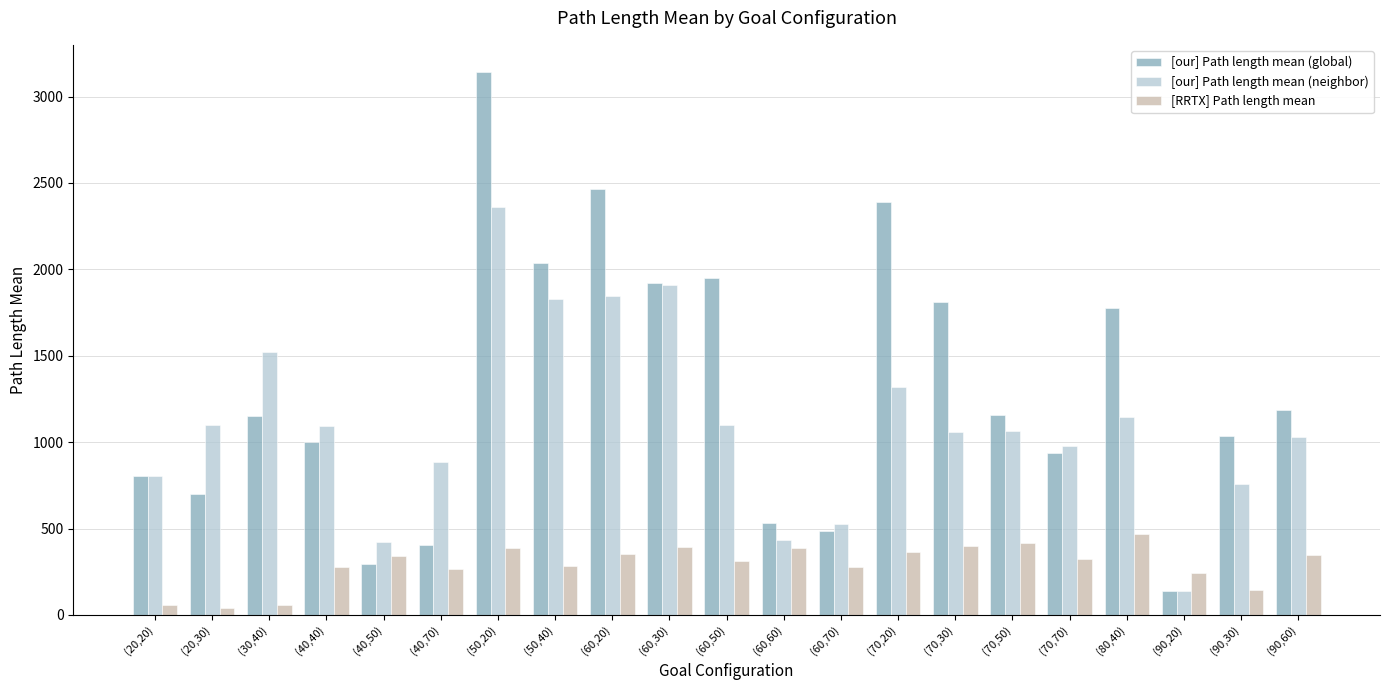

At which category is the sum across all series the highest?

(50,20)